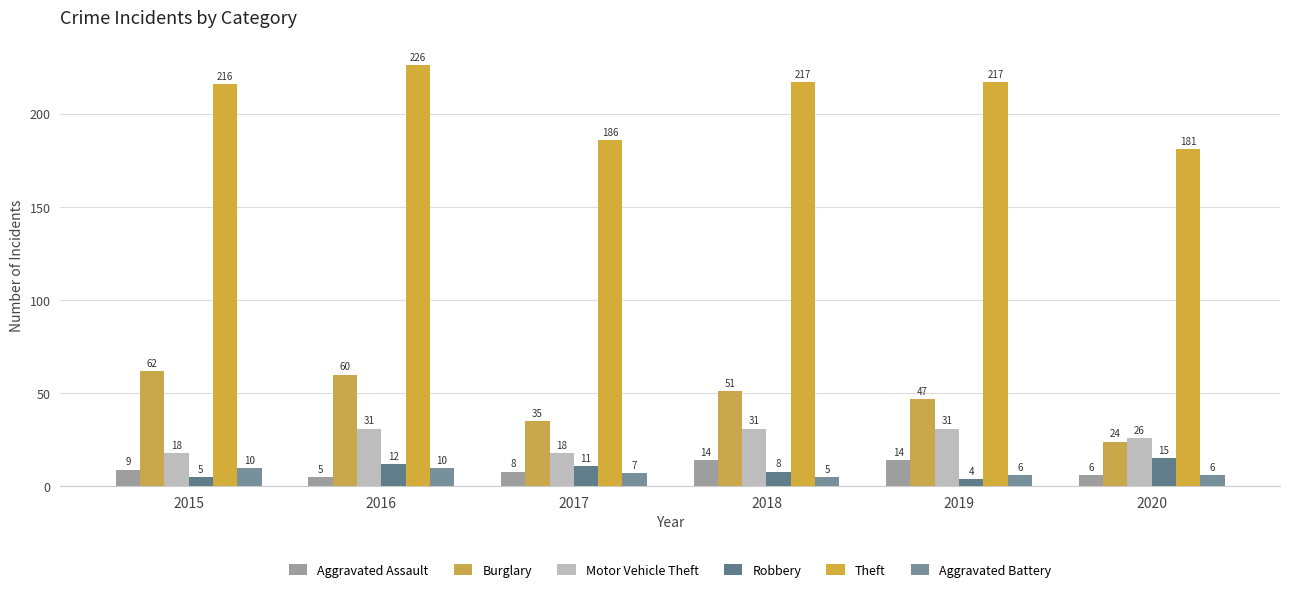

How many distinct data groups are displayed?

6